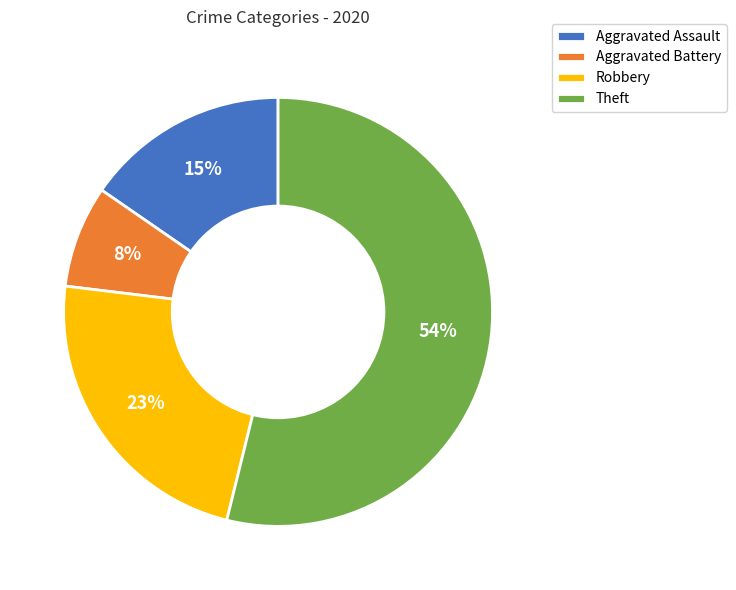

What is the largest slice in the pie chart?

Theft